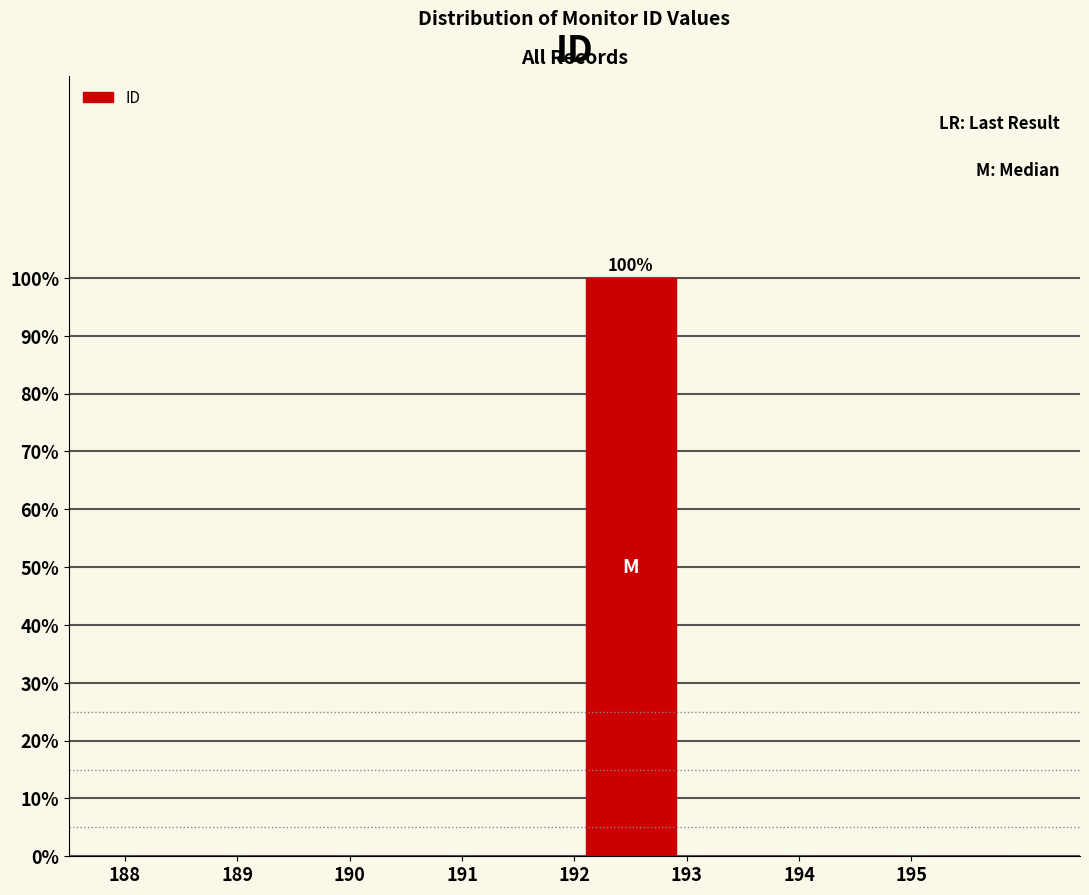

Which range on the x-axis has the tallest bar?

192 to 193